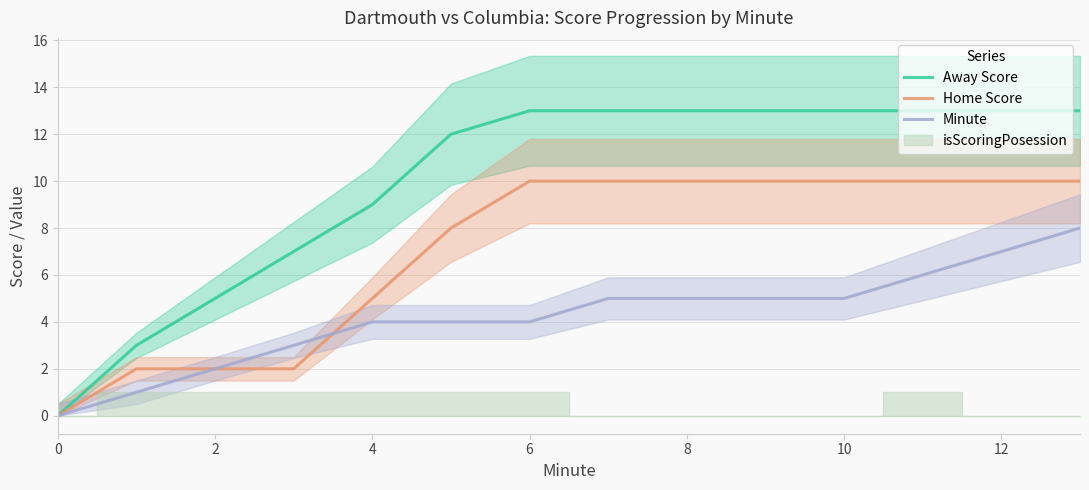

What is the maximum value for Away Score?

13